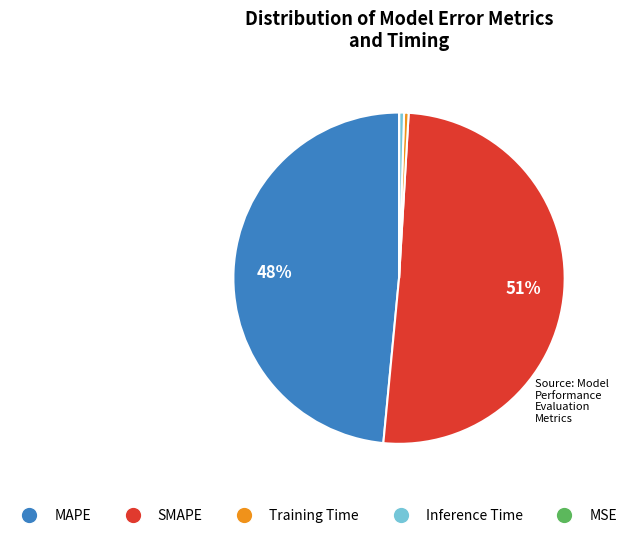

What is the majority slice?

SMAPE